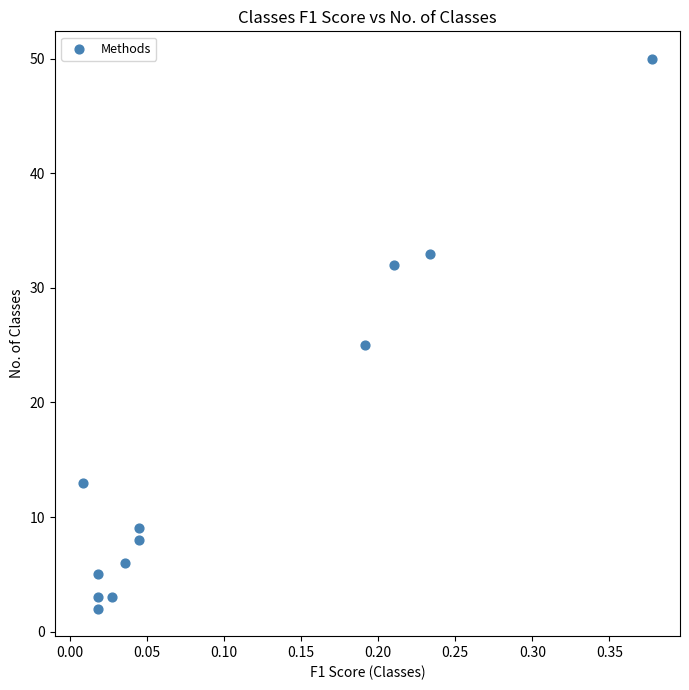

What Y value in the scatter plot is closest to 26?

25